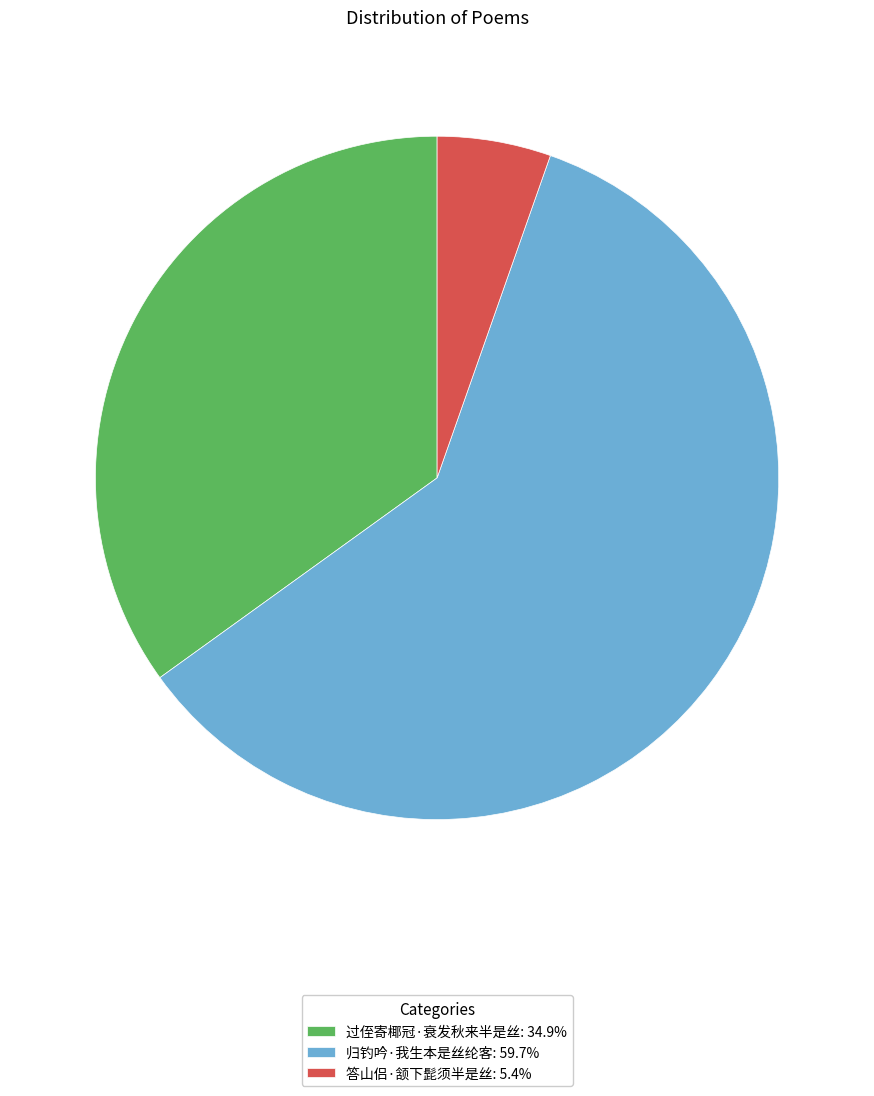

How many slices are in this pie chart?

3